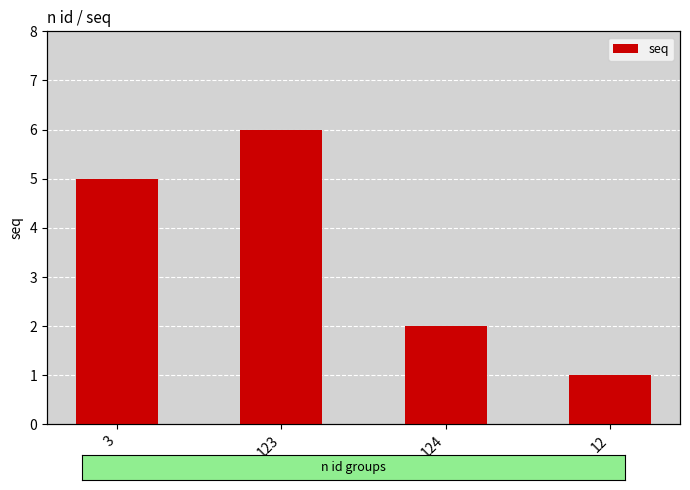

What is the difference between the second highest and second lowest values?

3